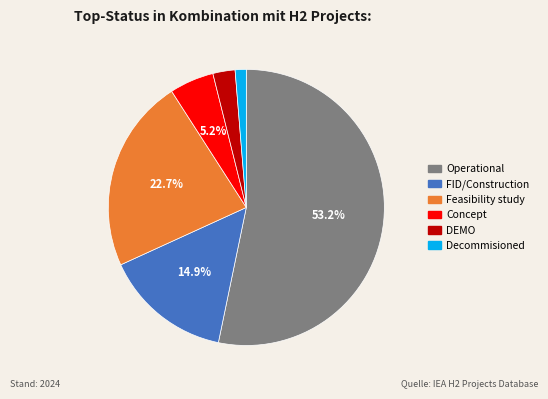

What is the total percentage of Operational and FID/Construction?

68.2%